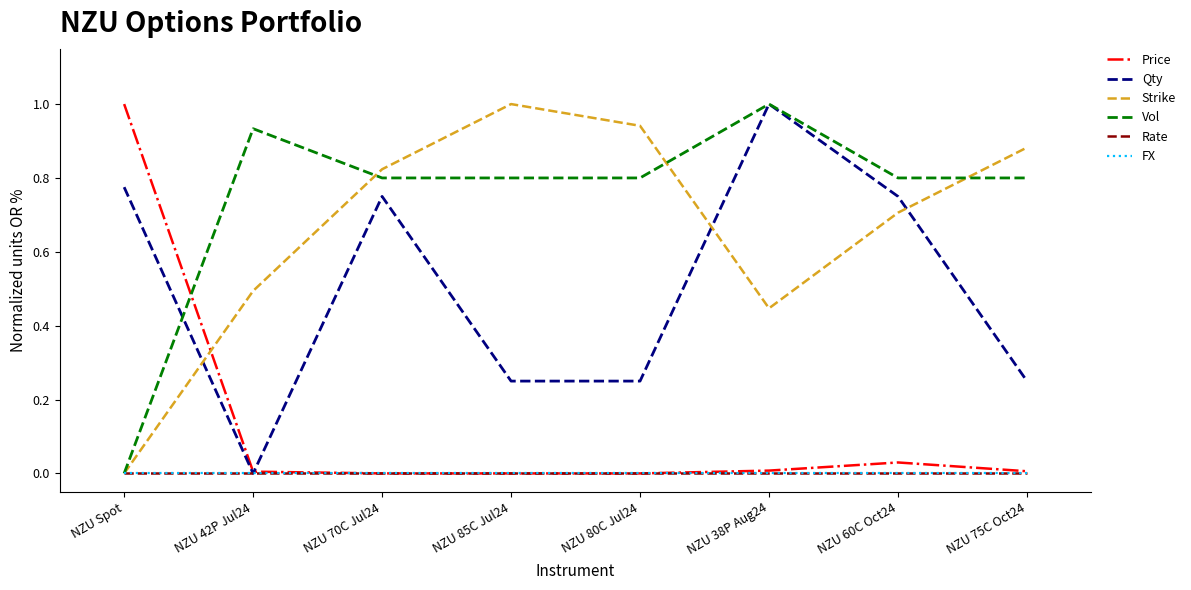

Is this an area chart (filled region under the line)?

No